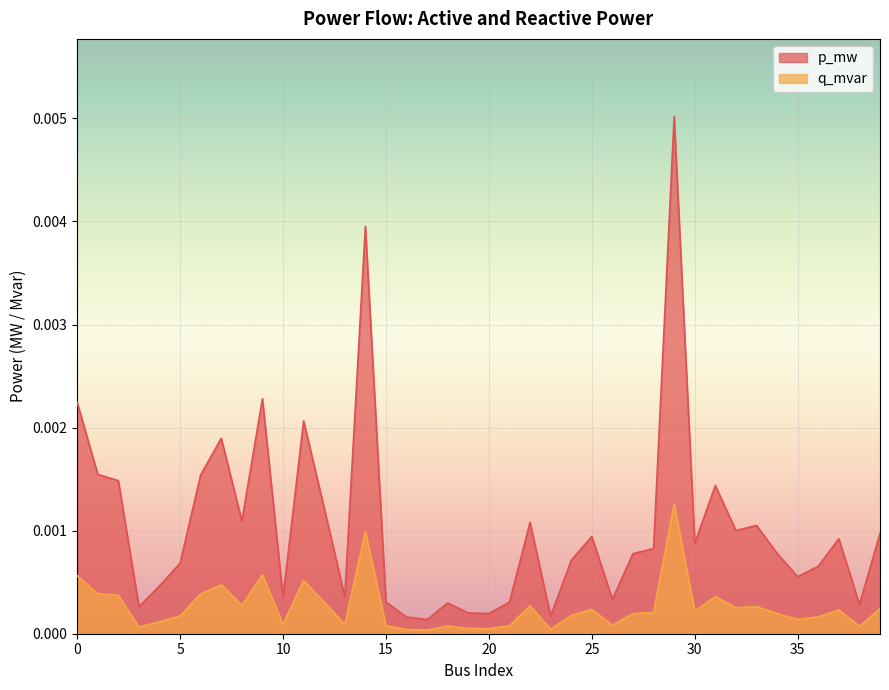

Which has a higher value, 31 or 32?

31